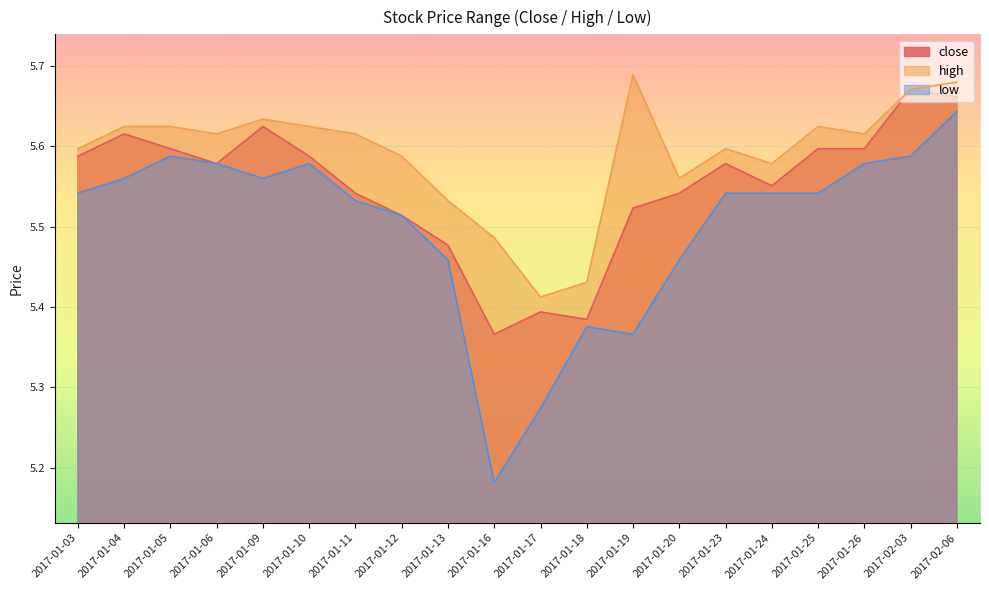

Reading right to left, extract all data points from this chart.

close: 2017-02-06=5.7	2017-02-03=5.7	2017-01-26=5.6	2017-01-25=5.6	2017-01-24=5.6	2017-01-23=5.6	2017-01-20=5.5	2017-01-19=5.5	2017-01-18=5.4	2017-01-17=5.4	2017-01-16=5.4	2017-01-13=5.5	2017-01-12=5.5	2017-01-11=5.5	2017-01-10=5.6	2017-01-09=5.6	2017-01-06=5.6	2017-01-05=5.6	2017-01-04=5.6	2017-01-03=5.6
high: 2017-02-06=5.7	2017-02-03=5.7	2017-01-26=5.6	2017-01-25=5.6	2017-01-24=5.6	2017-01-23=5.6	2017-01-20=5.6	2017-01-19=5.7	2017-01-18=5.4	2017-01-17=5.4	2017-01-16=5.5	2017-01-13=5.5	2017-01-12=5.6	2017-01-11=5.6	2017-01-10=5.6	2017-01-09=5.6	2017-01-06=5.6	2017-01-05=5.6	2017-01-04=5.6	2017-01-03=5.6
low: 2017-02-06=5.6	2017-02-03=5.6	2017-01-26=5.6	2017-01-25=5.5	2017-01-24=5.5	2017-01-23=5.5	2017-01-20=5.5	2017-01-19=5.4	2017-01-18=5.4	2017-01-17=5.3	2017-01-16=5.2	2017-01-13=5.5	2017-01-12=5.5	2017-01-11=5.5	2017-01-10=5.6	2017-01-09=5.6	2017-01-06=5.6	2017-01-05=5.6	2017-01-04=5.6	2017-01-03=5.5